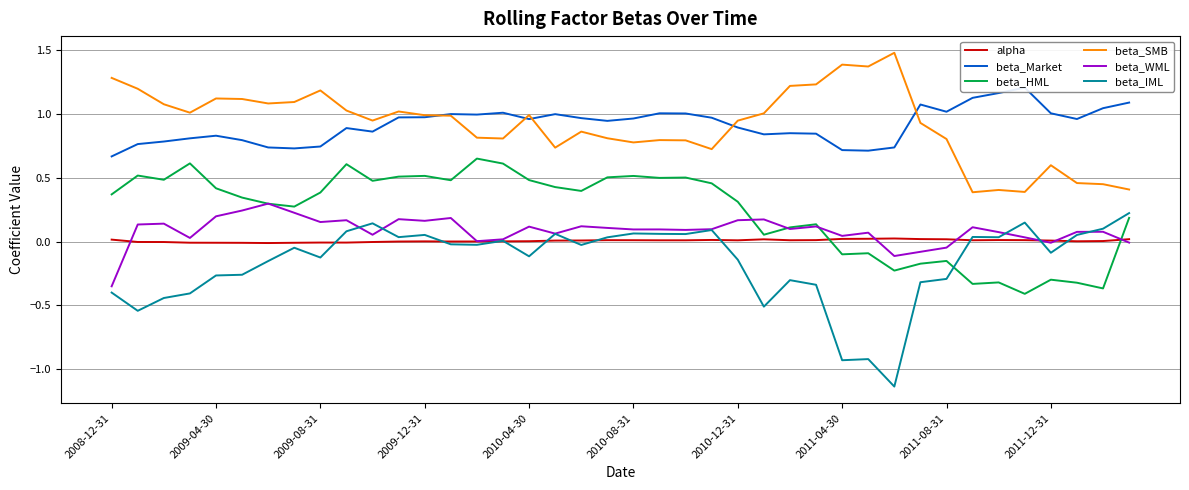

How many lines are shown in the chart?

6